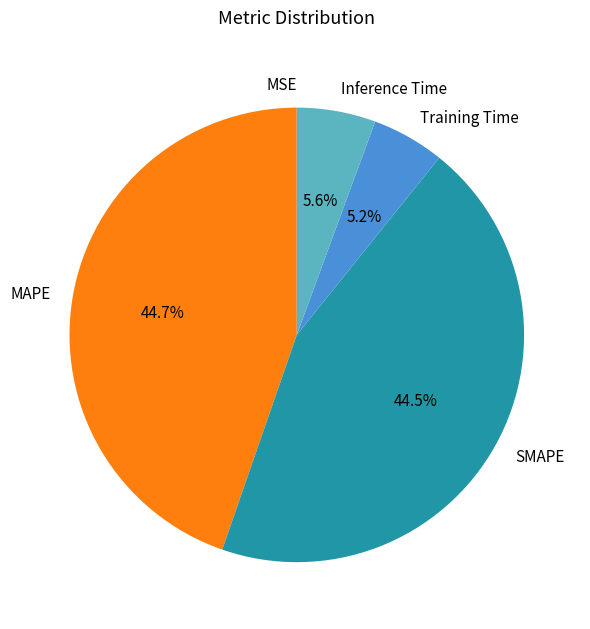

What is the total percentage of MAPE and SMAPE?

89.2%